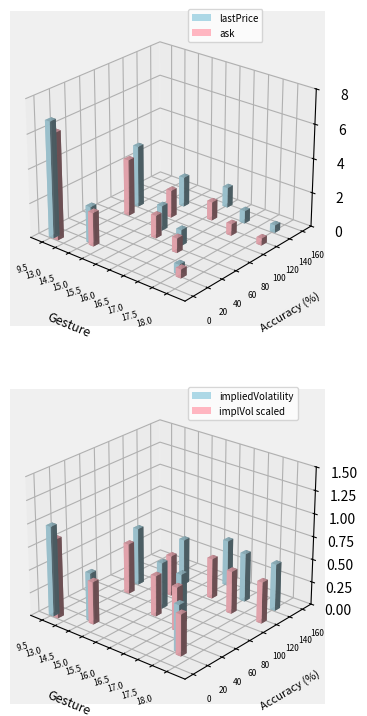

Is the value of impliedVolatility at 16.5 greater than the value of lastPrice at 9.5?

No